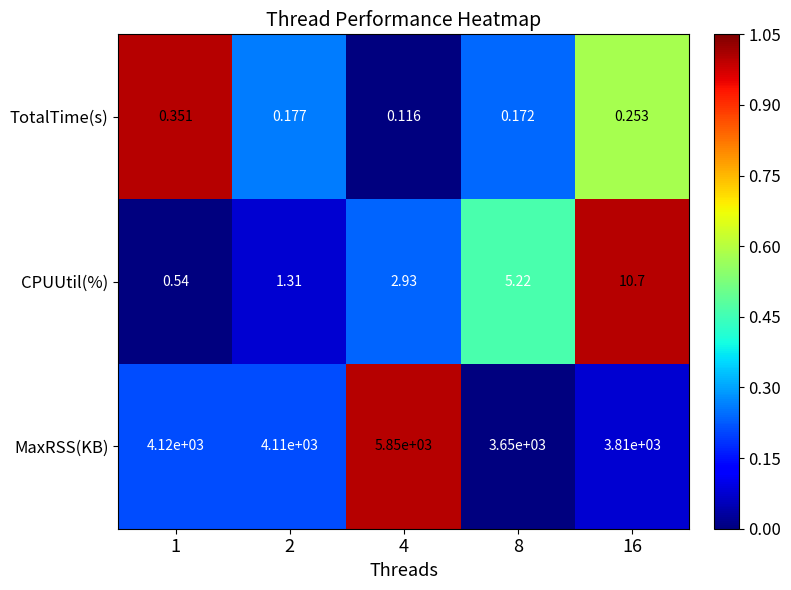

Rank the series at 4 from lowest to highest value.

TotalTime(s), CPUUtil(%), MaxRSS(KB)